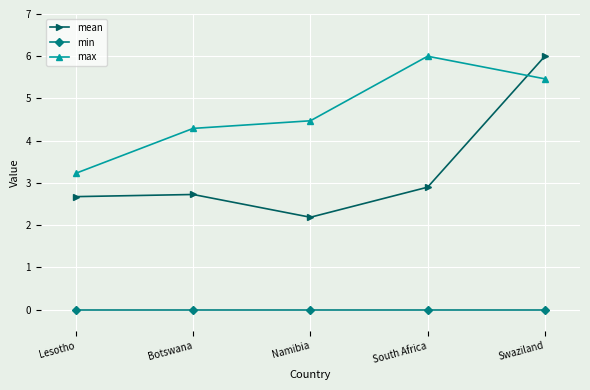

Rank the series by their average value, from lowest to highest.

min, mean, max